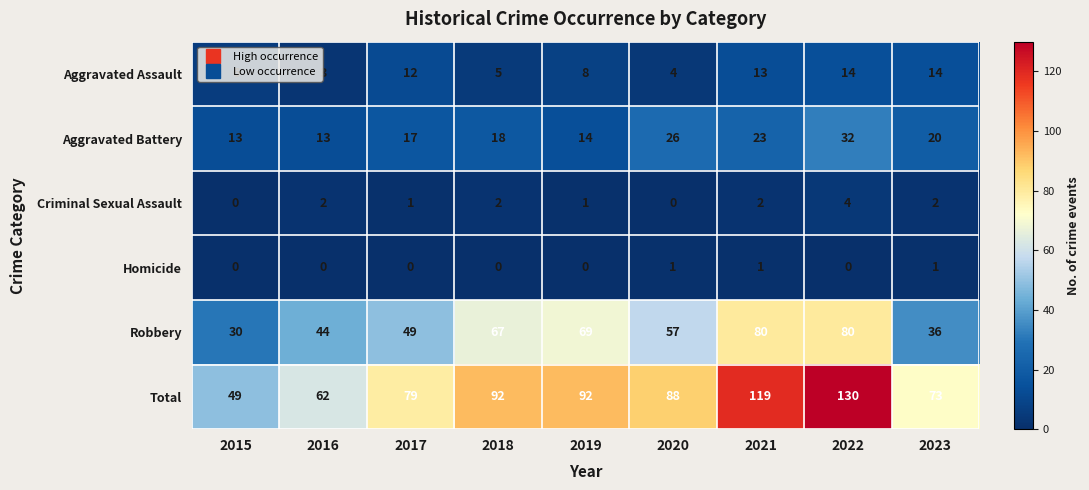

How many data points does each series have?

9